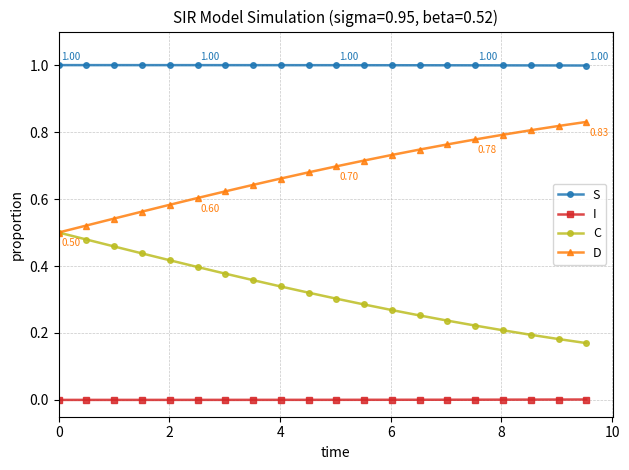

True or false: S and I intersect in this chart.

False